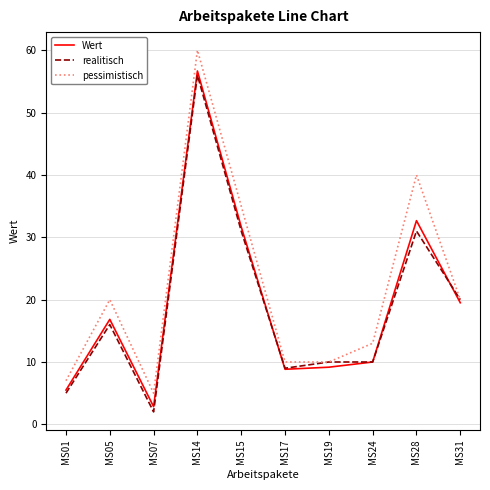

The value of Wert at MS15 is 48.7. True or false?

False